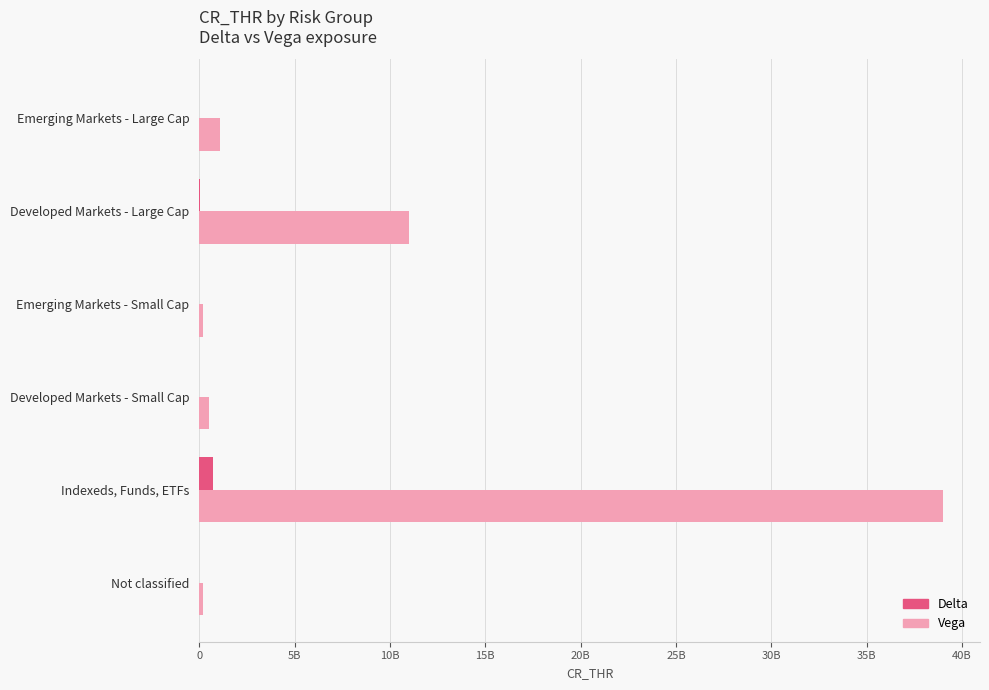

What are all the series names shown in the legend?

Delta, Vega